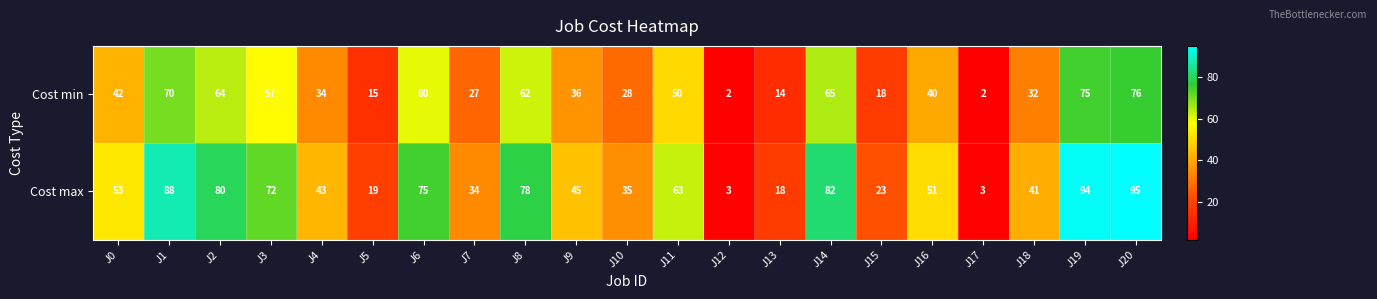

What is the maximum value shown in the chart?

95